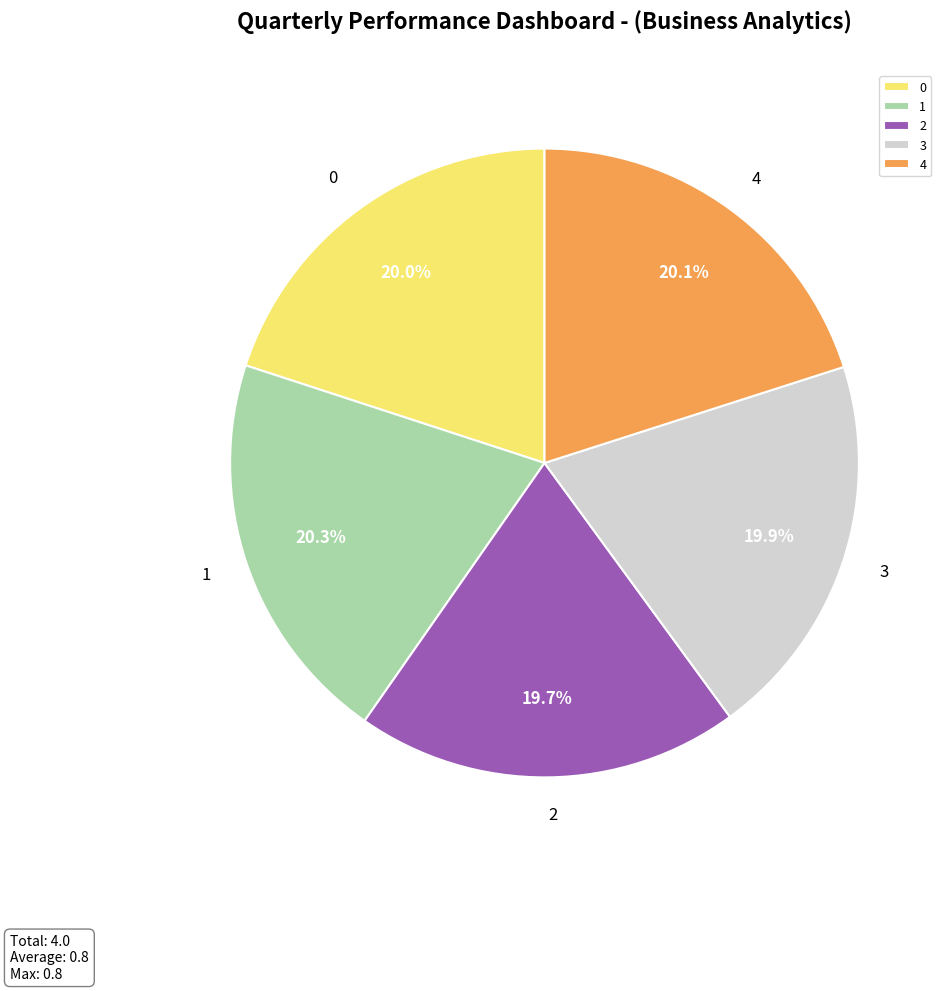

Count the number of slices in the pie.

5